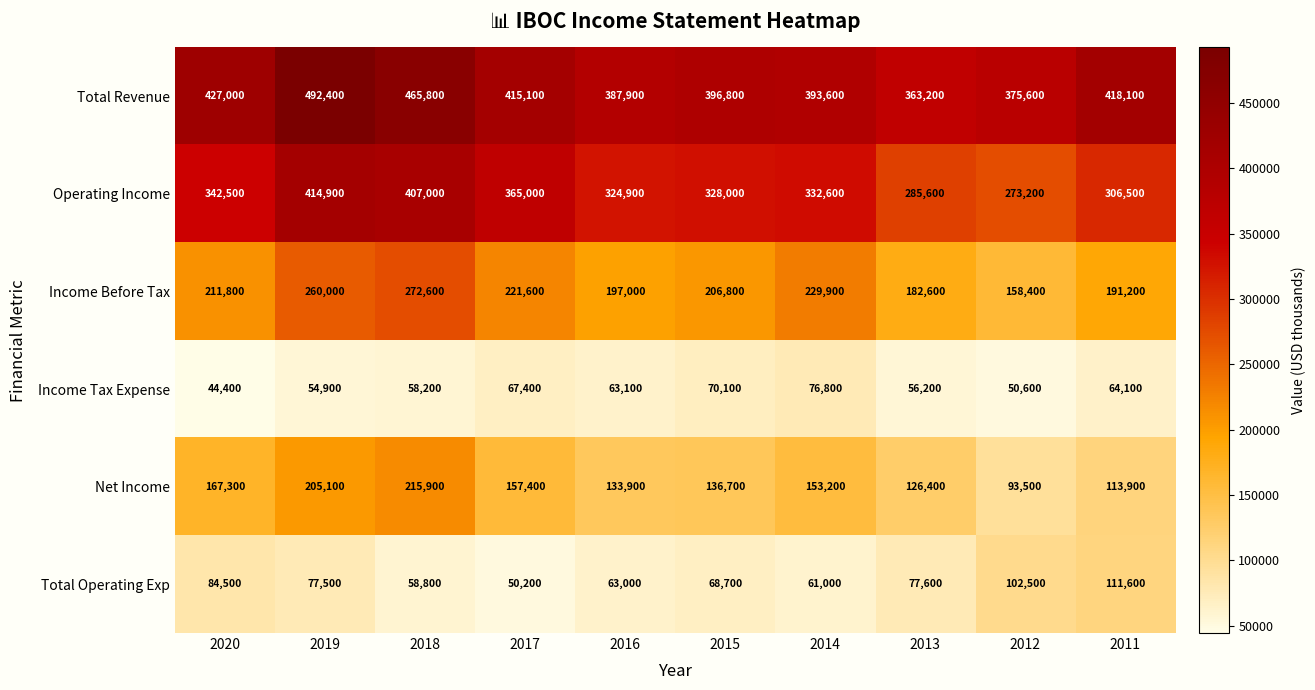

The value of Total Operating Exp at 2018 is 99111. True or false?

False